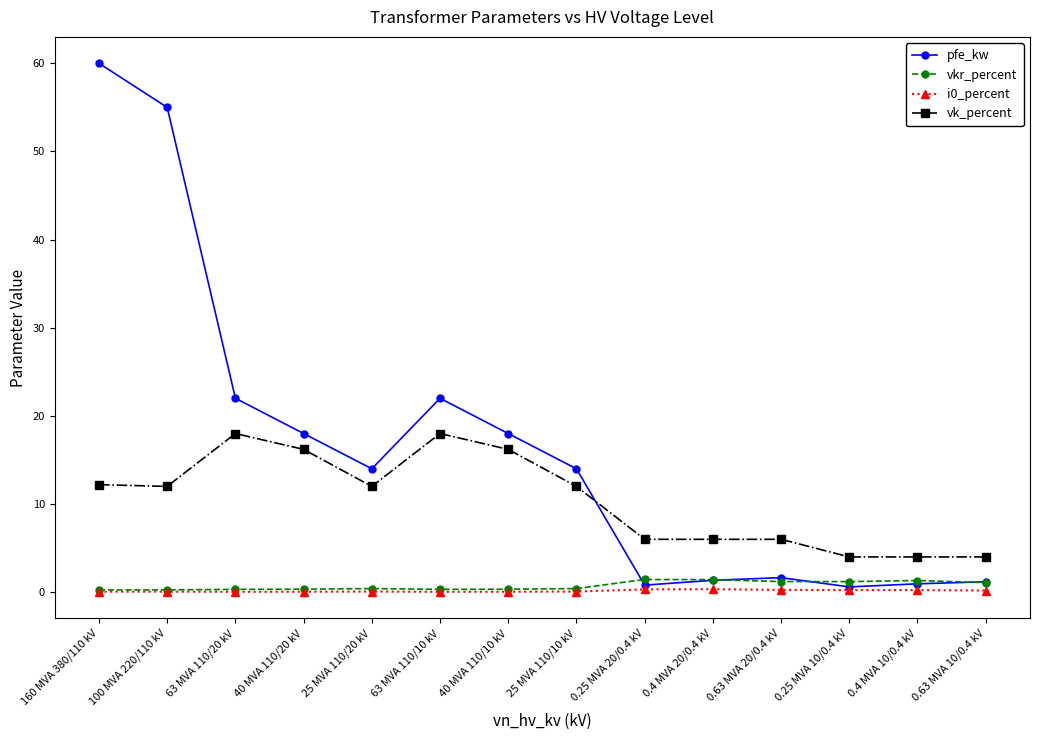

What is the label of the 8th point from the left?

25 MVA 110/10 kV